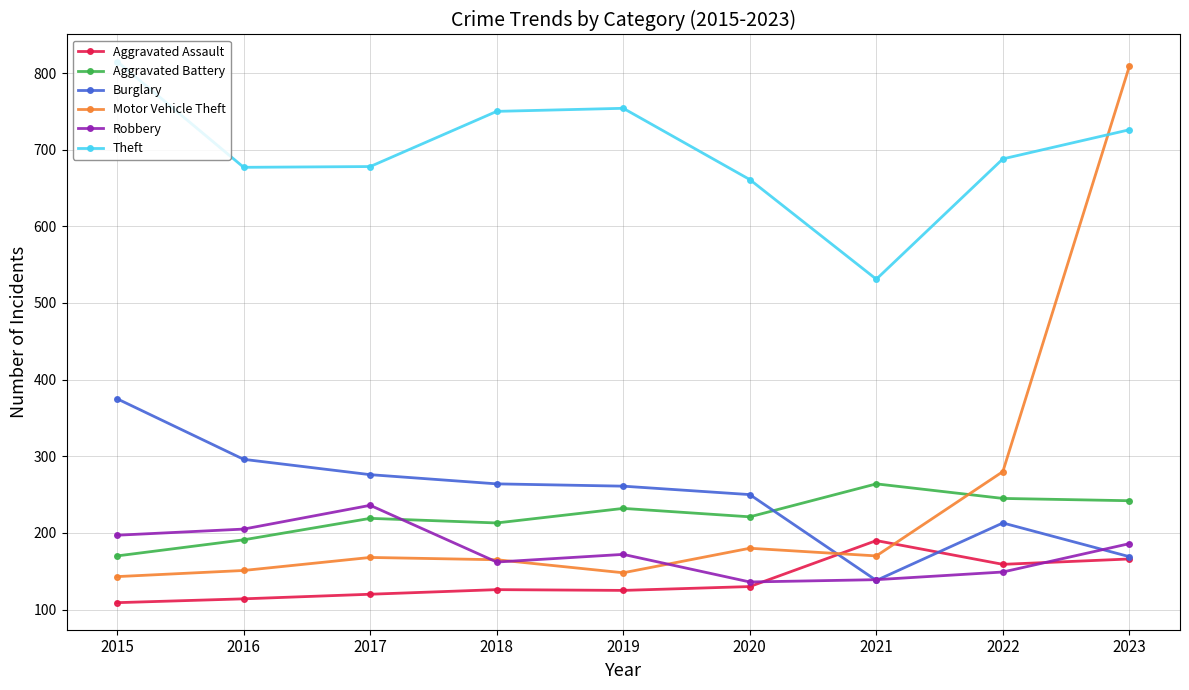

Is this an area chart (filled region under the line)?

No